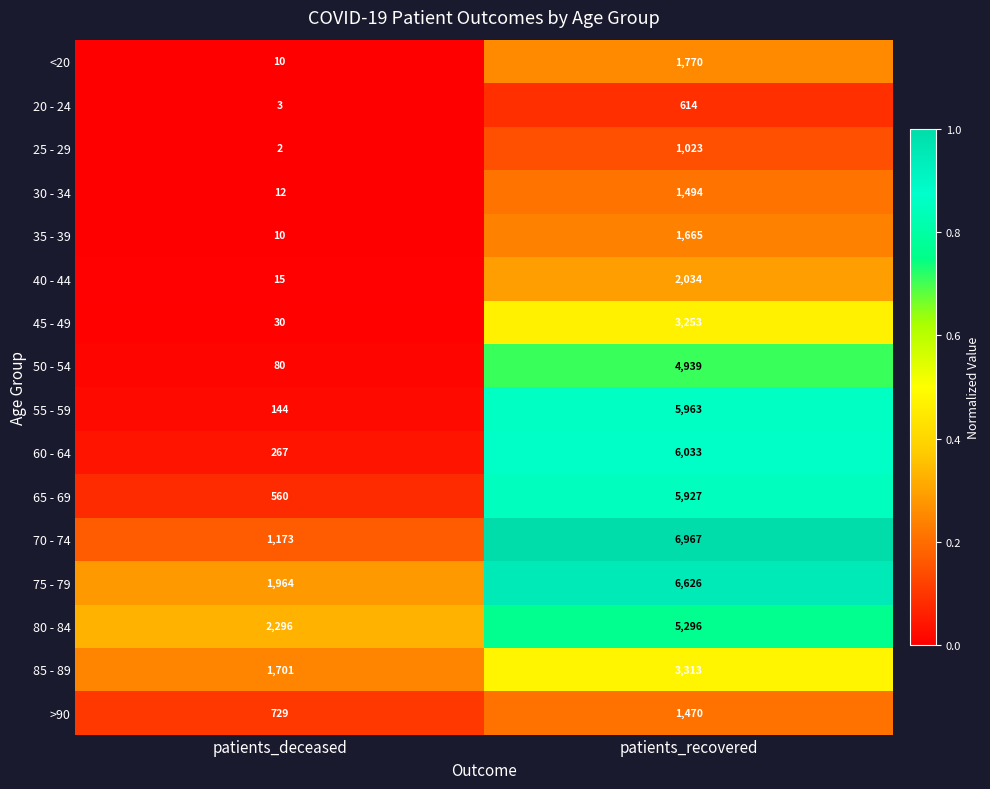

What is the total value across all series at patients_recovered?

58387